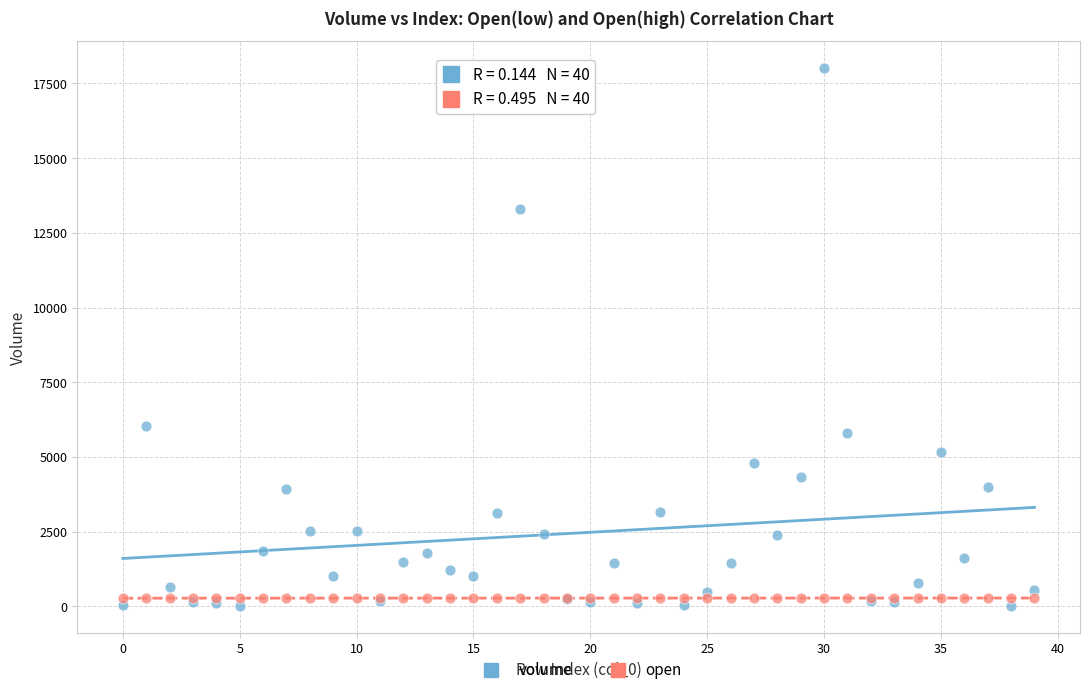

Which series contains the highest Y value?

volume